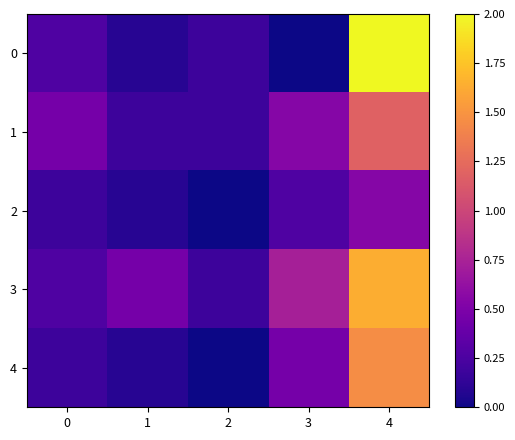

What is the spread (max minus min) of values at 0?

0.3